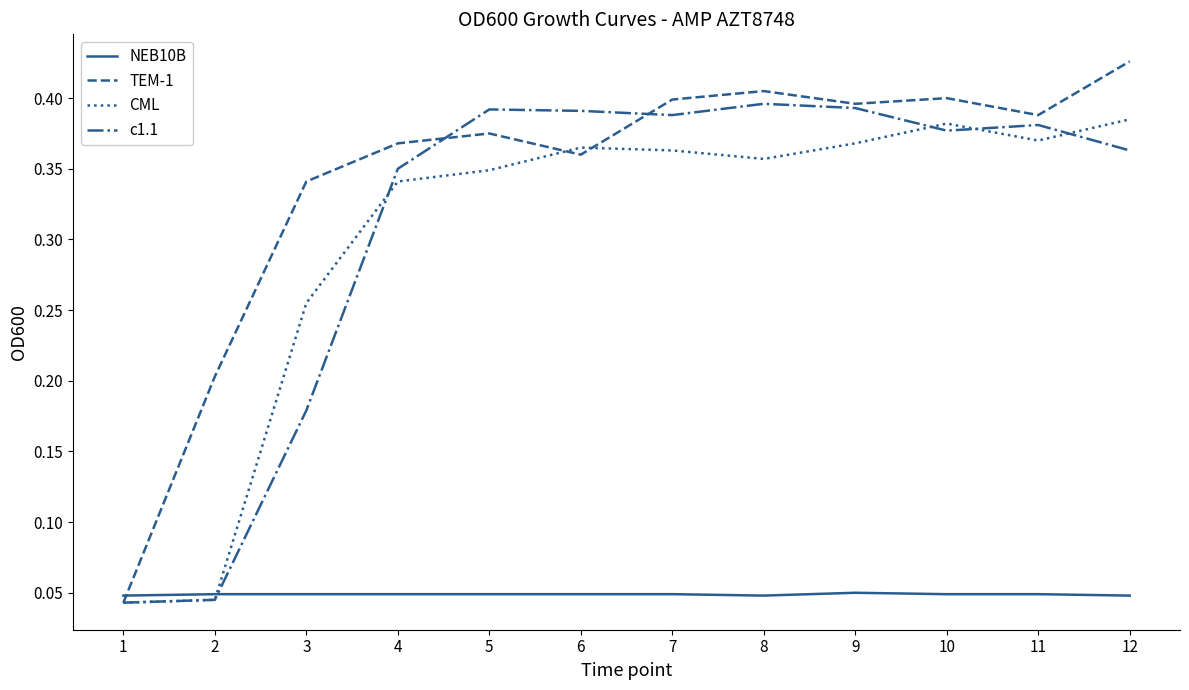

The c1.1 series shows 0.4 at 6. True or false?

True